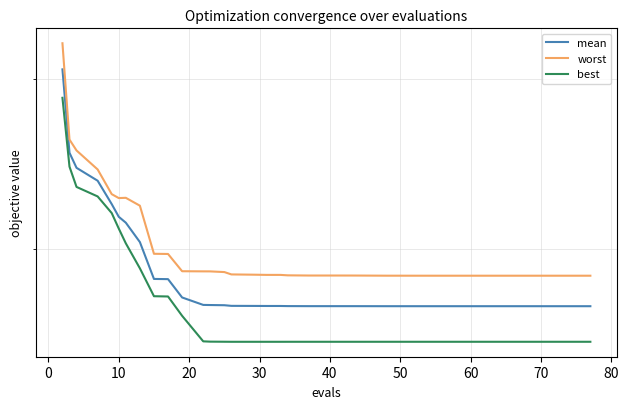

What is the average value of the best series?

1.7